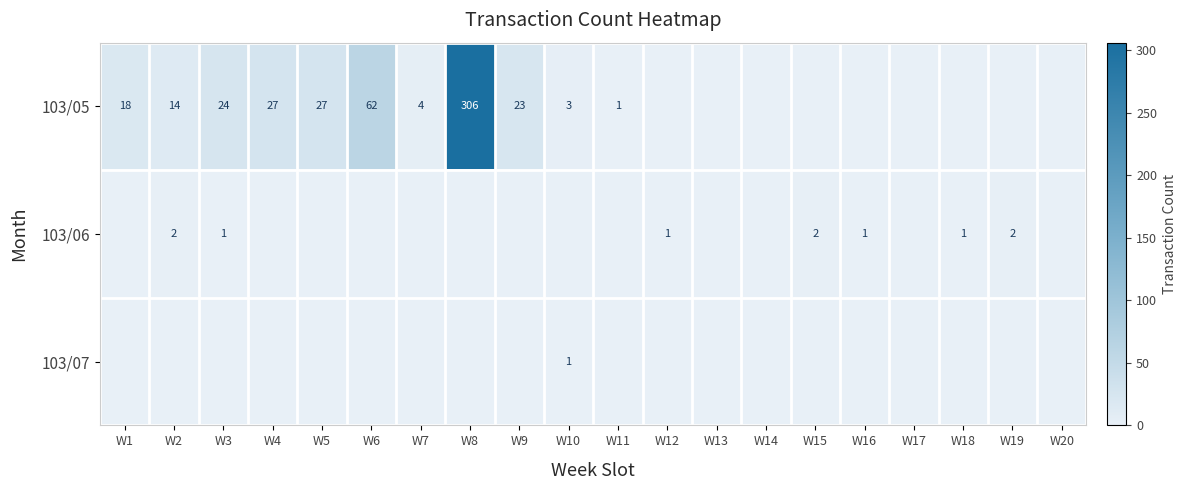

What is the sum of the 103/07 values at W11 and W10?

1